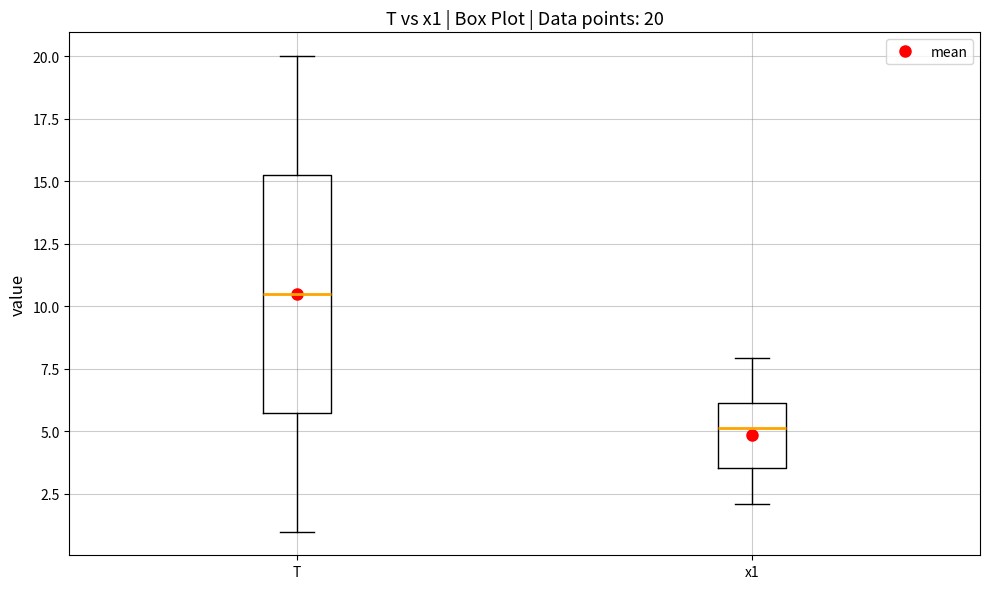

Which box has the lowest median line?

x1